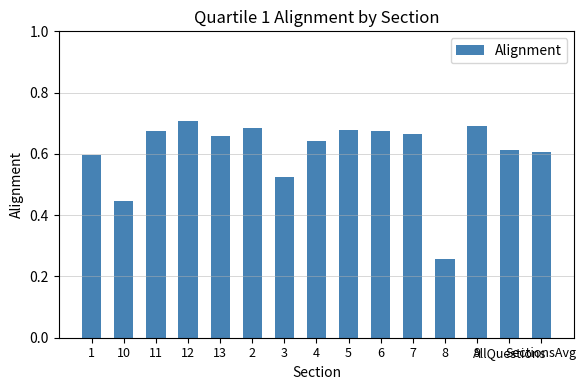

What is the sum of the values at 6 and 3?

1.2